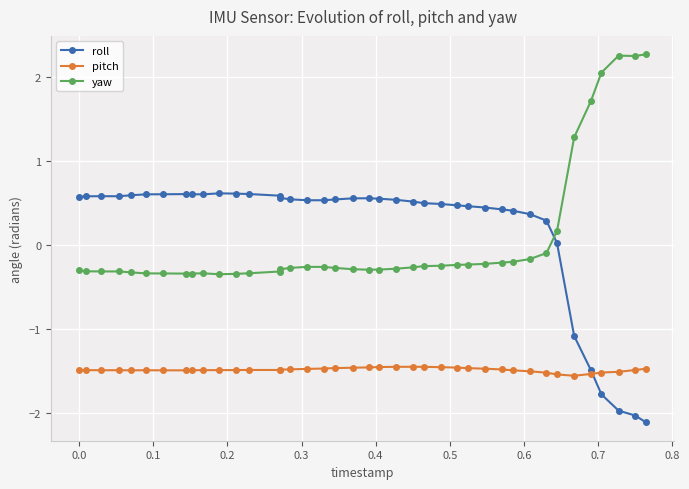

True or false: yaw has more than 1 interior local peaks.

True